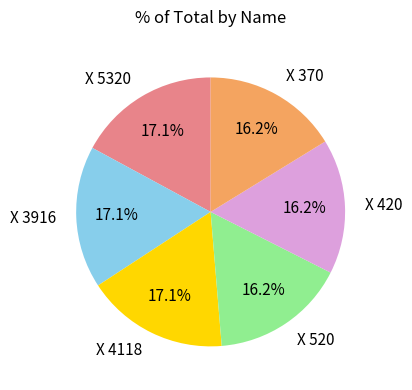

To the nearest percent, what percentage of the pie is X 520?

16%